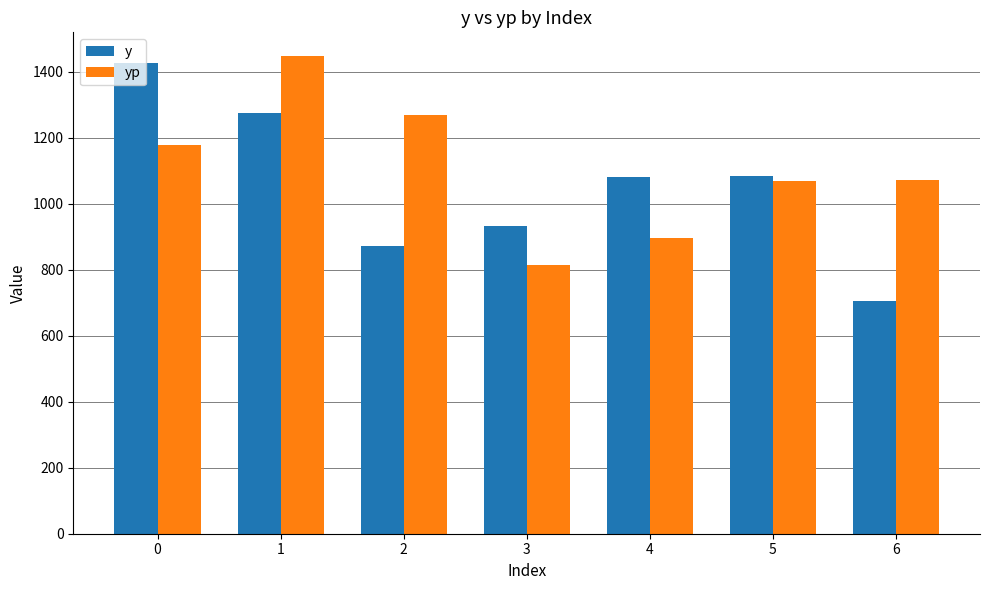

What is the lowest value of the yp series?

815.2